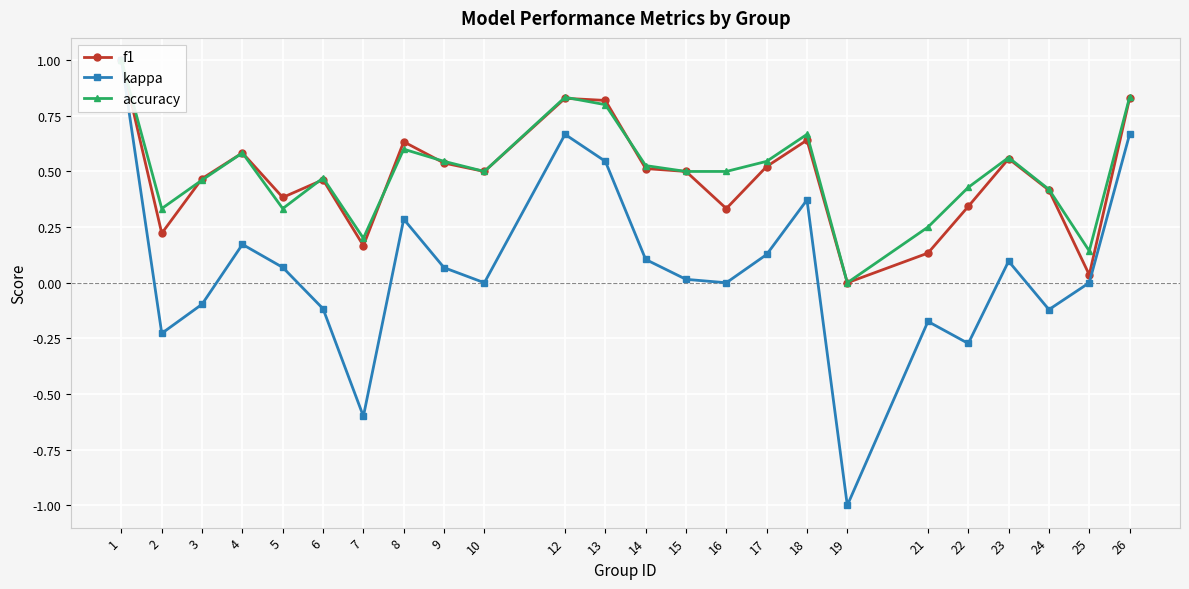

Which series has the largest range (max minus min)?

kappa